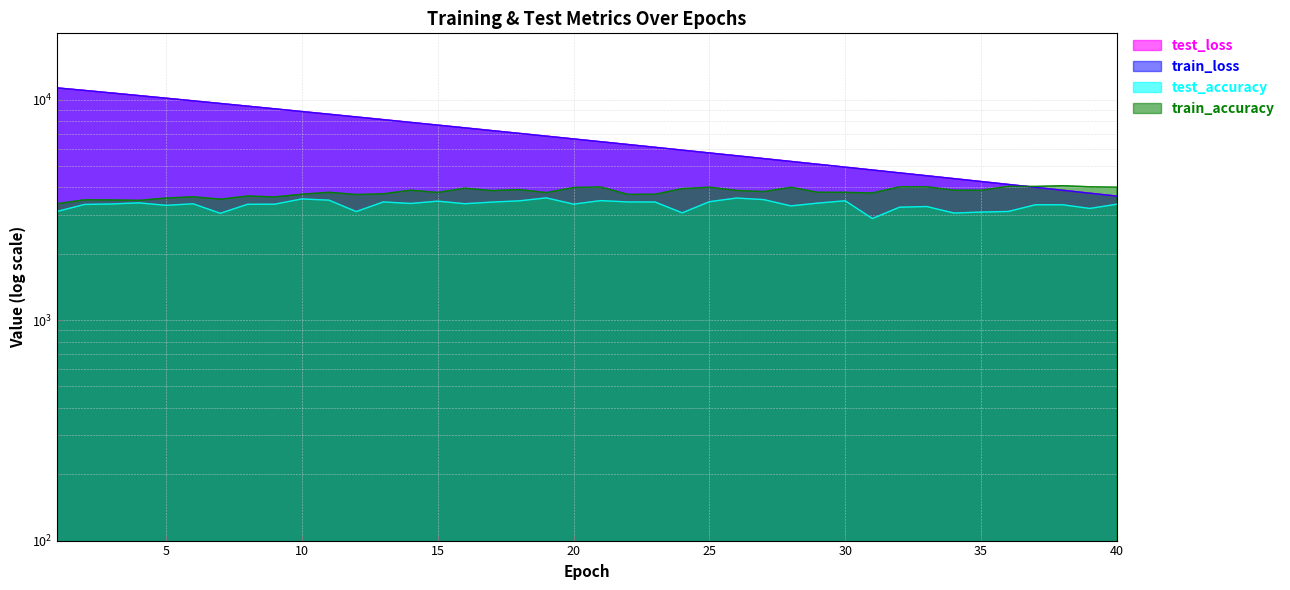

At which category is the sum across all series the highest?

1